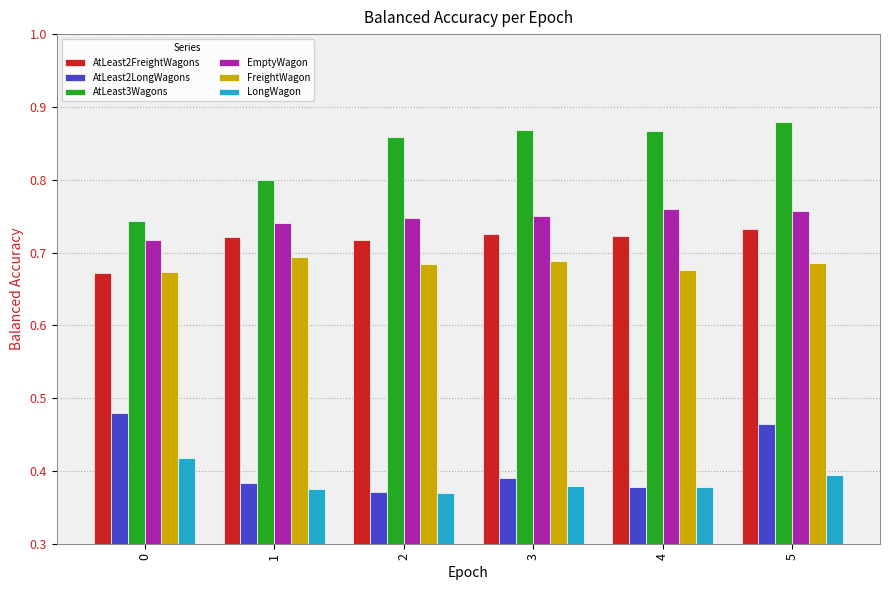

What is the total value across all series at 5?

3.9